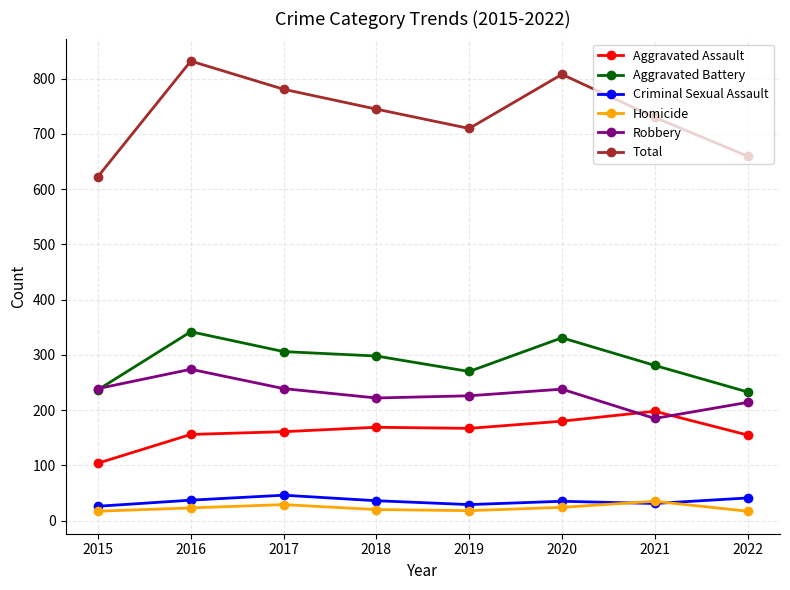

True or false: Total and Robbery intersect in this chart.

False